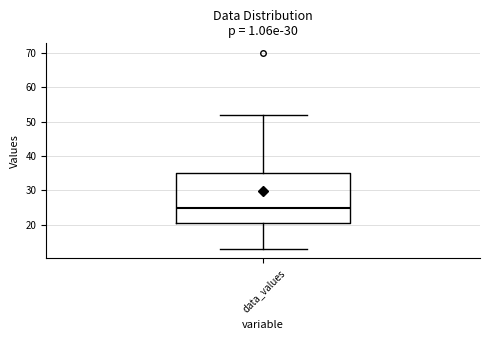

Where does the lower whisker of the box for data_values end on the y-axis? The values are not printed on the chart, so give them approximately, as read against the axis.

13